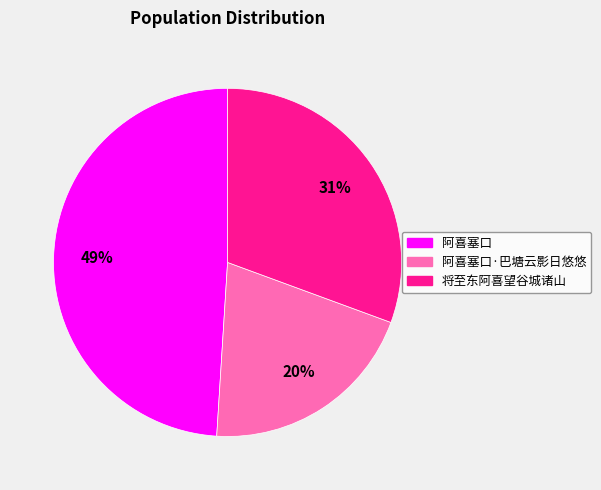

To the nearest percent, what portion does 阿喜塞口·巴塘云影日悠悠 represent?

20%